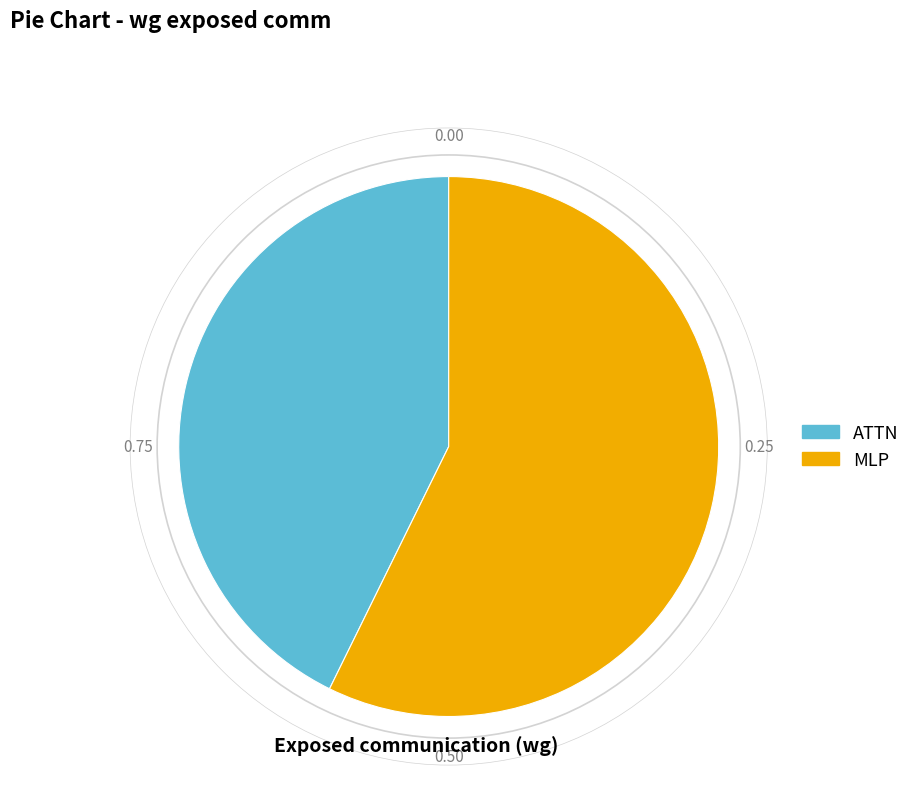

Count the number of slices in the pie.

2